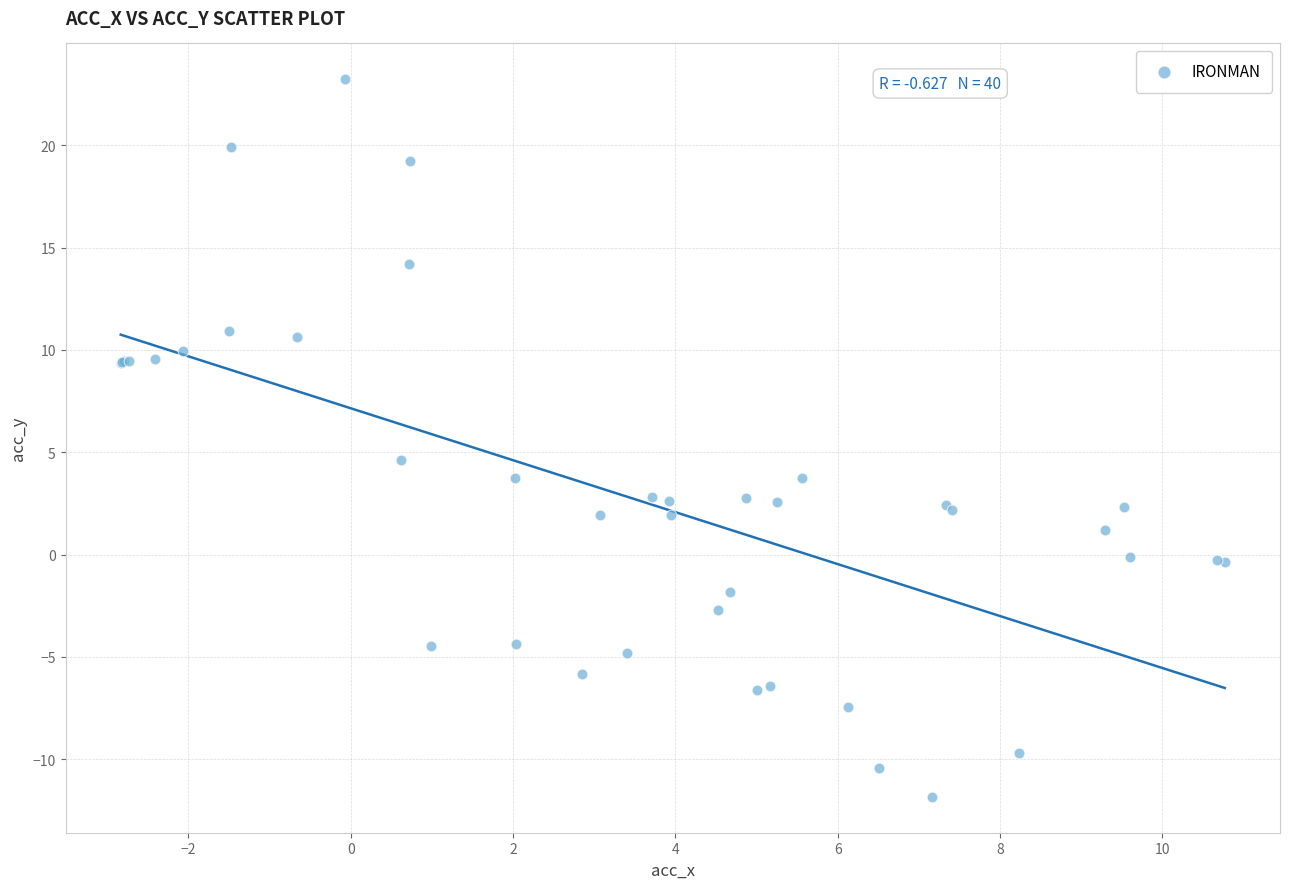

What Y value in the scatter plot is closest to 5?

4.6